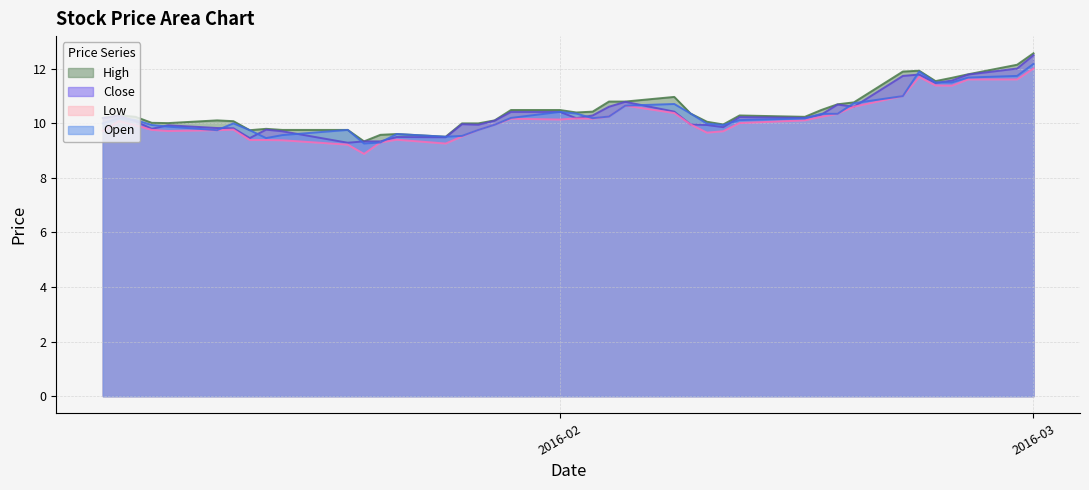

Is it true that Close equals 9.9 at 2016-02-11?

True